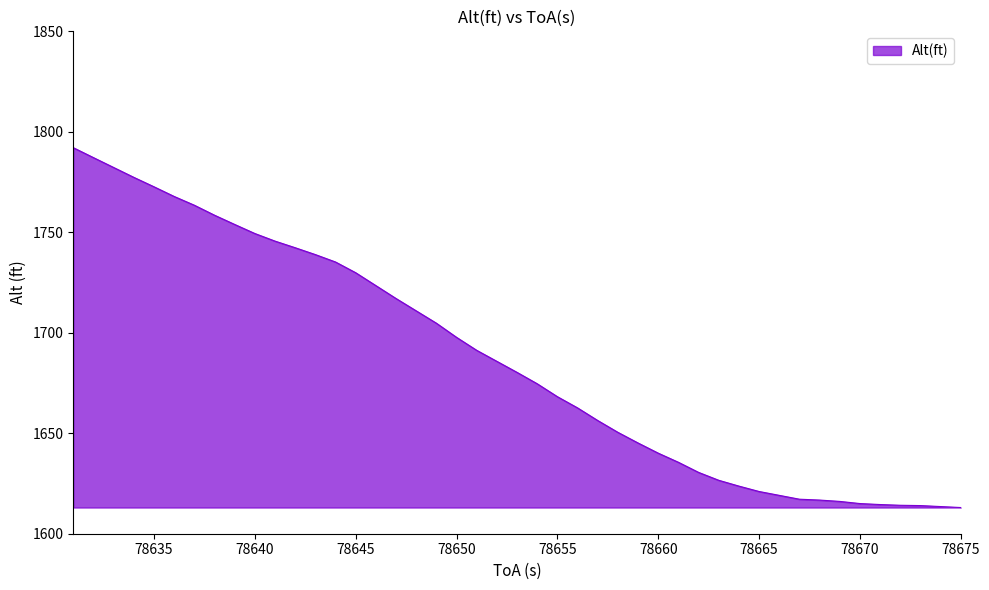

What is the smallest value displayed?

1613.0